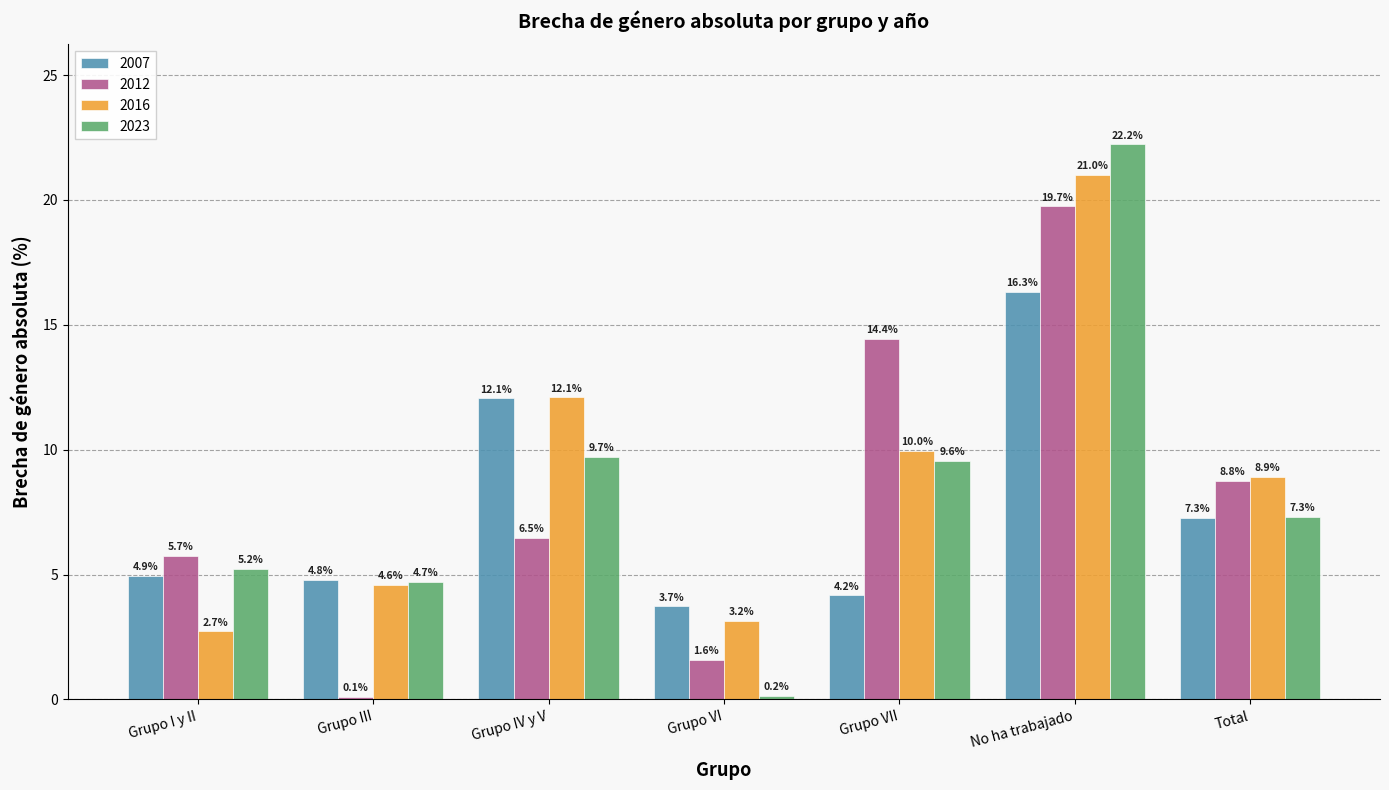

What is the label of the 2nd bar from the left?

Grupo III